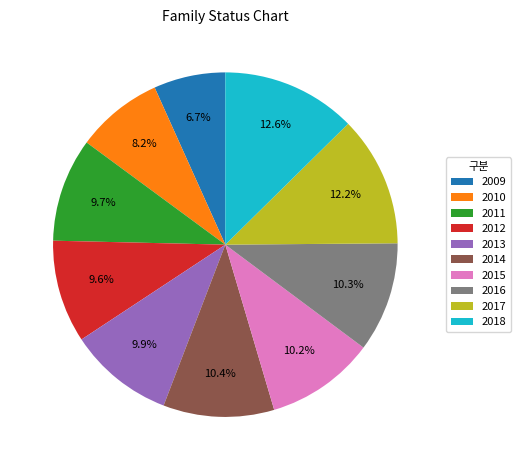

Is there any slice that represents more than half of the pie?

No